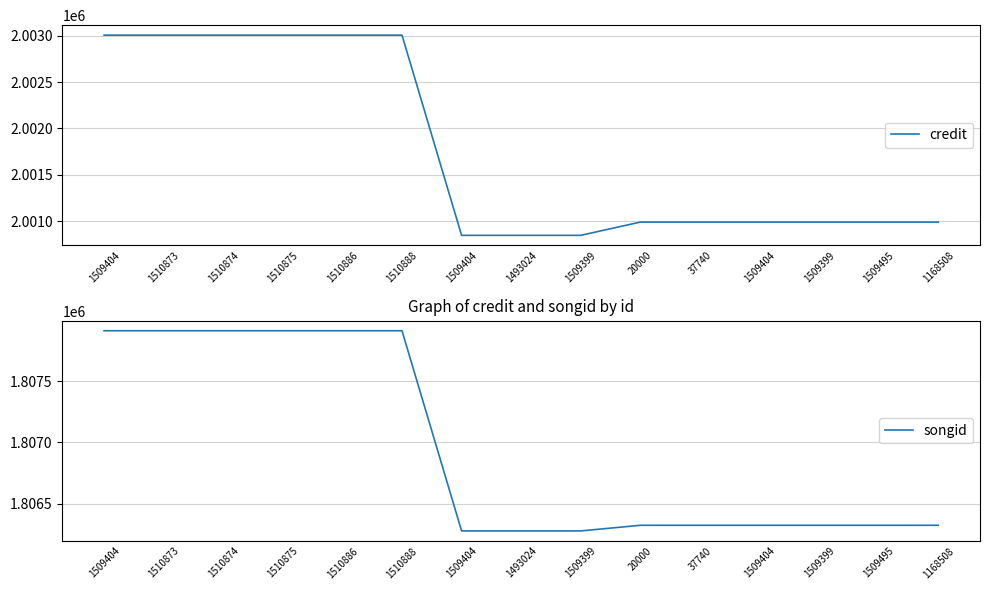

Where does the songid series first go above 1806323?

1509404